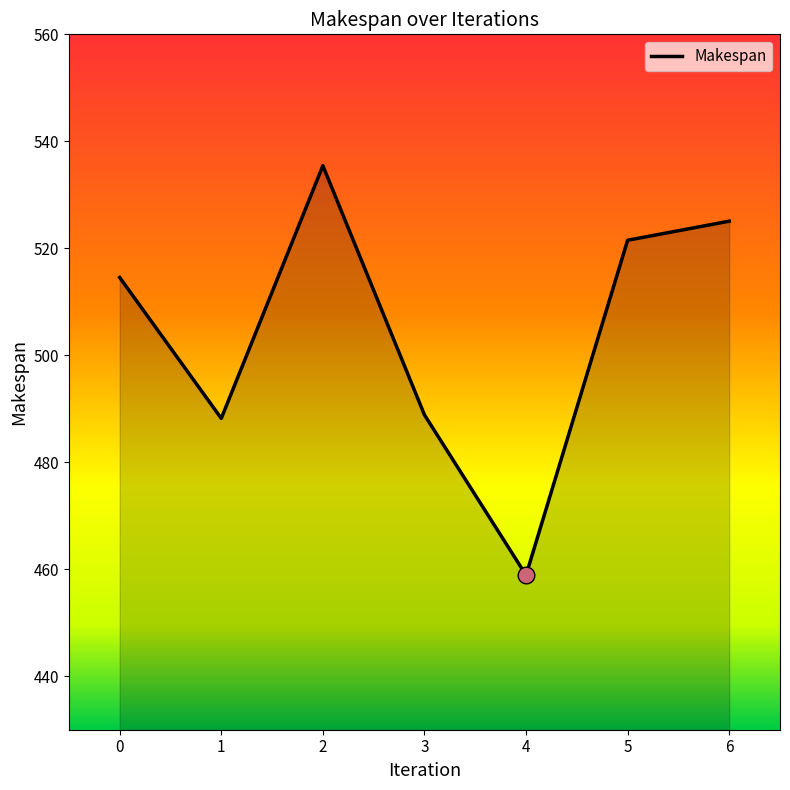

Reading left to right, list all the values displayed in this chart.

0=514.5	1=488.2	2=535.4	3=488.9	4=458.9	5=521.5	6=525.1